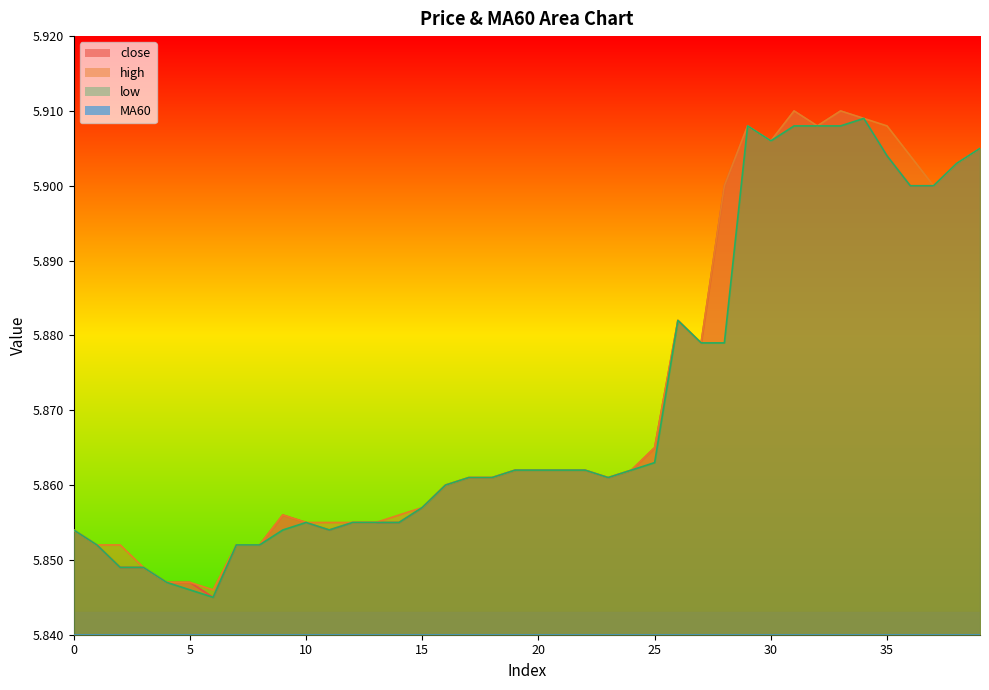

Reading left to right, transcribe all the data shown in this chart.

close: 0=5.9	1=5.9	2=5.8	3=5.8	4=5.8	5=5.8	6=5.8	7=5.9	8=5.9	9=5.9	10=5.9	11=5.9	12=5.9	13=5.9	14=5.9	15=5.9	16=5.9	17=5.9	18=5.9	19=5.9	20=5.9	21=5.9	22=5.9	23=5.9	24=5.9	25=5.9	26=5.9	27=5.9	28=5.9	29=5.9	30=5.9	31=5.9	32=5.9	33=5.9	34=5.9	35=5.9	36=5.9	37=5.9	38=5.9	39=5.9
high: 0=5.9	1=5.9	2=5.9	3=5.8	4=5.8	5=5.8	6=5.8	7=5.9	8=5.9	9=5.9	10=5.9	11=5.9	12=5.9	13=5.9	14=5.9	15=5.9	16=5.9	17=5.9	18=5.9	19=5.9	20=5.9	21=5.9	22=5.9	23=5.9	24=5.9	25=5.9	26=5.9	27=5.9	28=5.9	29=5.9	30=5.9	31=5.9	32=5.9	33=5.9	34=5.9	35=5.9	36=5.9	37=5.9	38=5.9	39=5.9
low: 0=5.9	1=5.9	2=5.8	3=5.8	4=5.8	5=5.8	6=5.8	7=5.9	8=5.9	9=5.9	10=5.9	11=5.9	12=5.9	13=5.9	14=5.9	15=5.9	16=5.9	17=5.9	18=5.9	19=5.9	20=5.9	21=5.9	22=5.9	23=5.9	24=5.9	25=5.9	26=5.9	27=5.9	28=5.9	29=5.9	30=5.9	31=5.9	32=5.9	33=5.9	34=5.9	35=5.9	36=5.9	37=5.9	38=5.9	39=5.9
MA60: 0=1.2	1=1.2	2=1.2	3=1.2	4=1.2	5=1.2	6=1.2	7=1.2	8=1.2	9=1.2	10=1.2	11=1.2	12=1.2	13=1.2	14=1.2	15=1.2	16=1.2	17=1.2	18=1.2	19=1.2	20=1.2	21=1.2	22=1.2	23=1.2	24=1.2	25=1.2	26=1.3	27=1.3	28=1.3	29=1.3	30=1.3	31=1.3	32=1.3	33=1.3	34=1.3	35=1.3	36=1.3	37=1.3	38=1.3	39=1.3